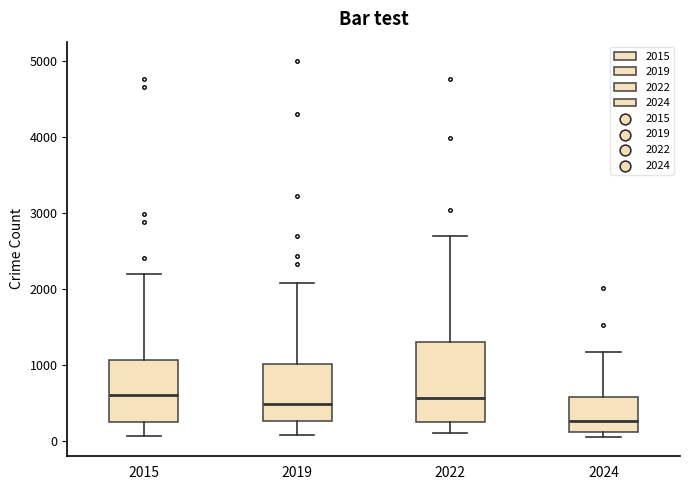

Reading left to right, read every box against the y-axis: the position of its median line, the range the box covers, and the ends of its whiskers. The values are not printed on the chart, so give them approximately, as read against the axis.

2015: median 600, box 300 to 1100, whiskers 100 to 2200
2019: median 500, box 300 to 1000, whiskers 100 to 2100
2022: median 600, box 300 to 1300, whiskers 100 to 2700
2024: median 300, box 100 to 600, whiskers 0 to 1200